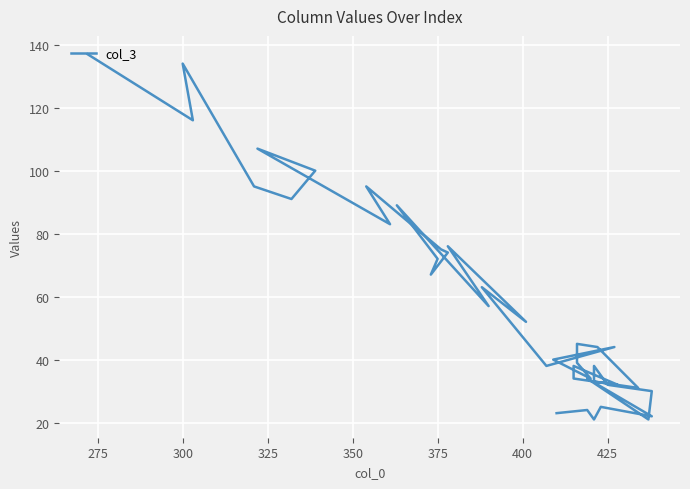

Is it true that the value at 300 is 9?

False